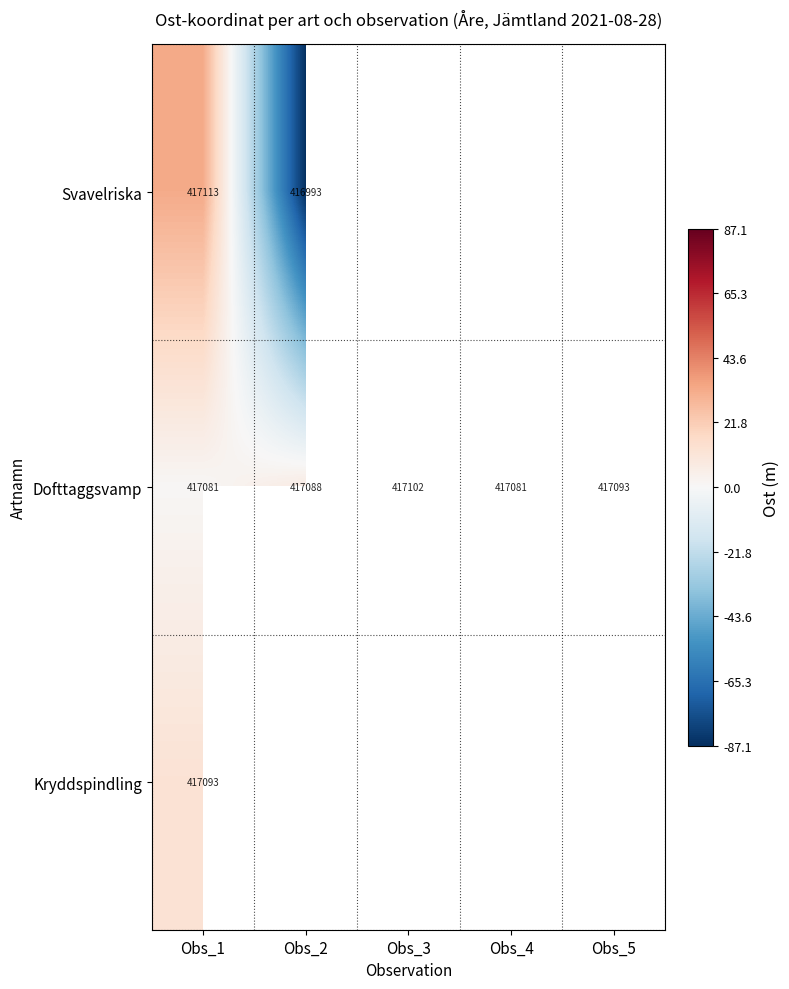

At which label does Dofttaggsvamp reach its peak?

Obs_3